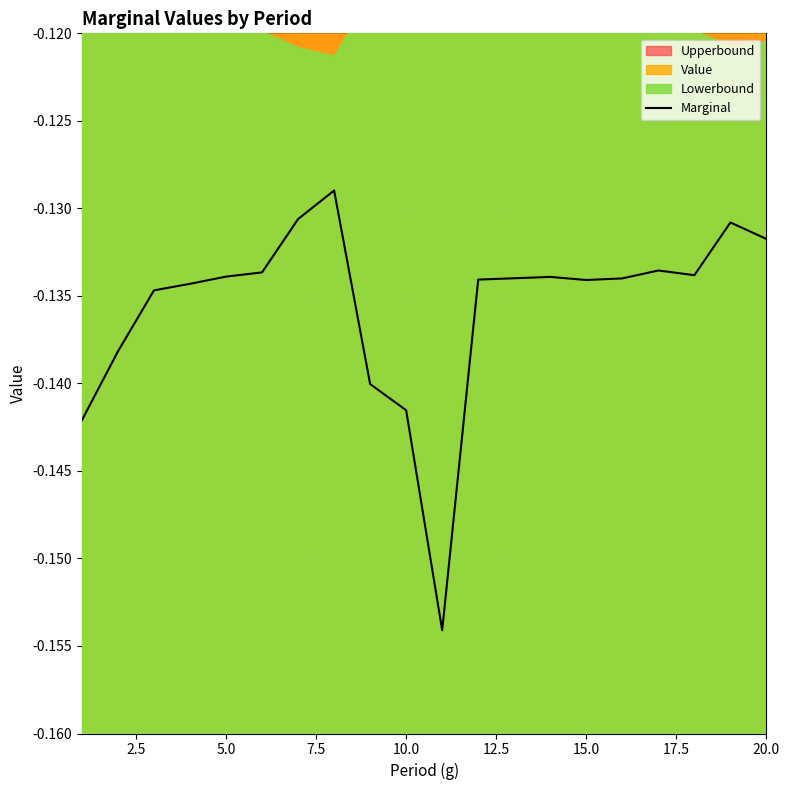

How many interior local valleys (lower than both neighbors) does the data have?

3